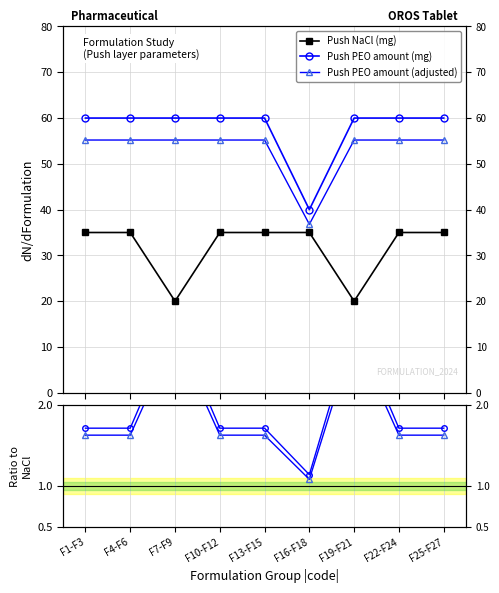

What is the difference between the Ratio adjusted values at F25-F27 and F19-F21?

1.2